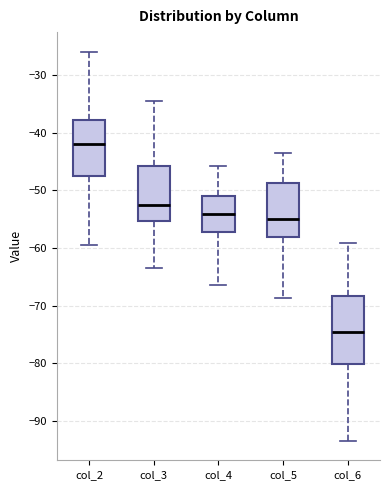

Which box's median line is the highest?

col_2